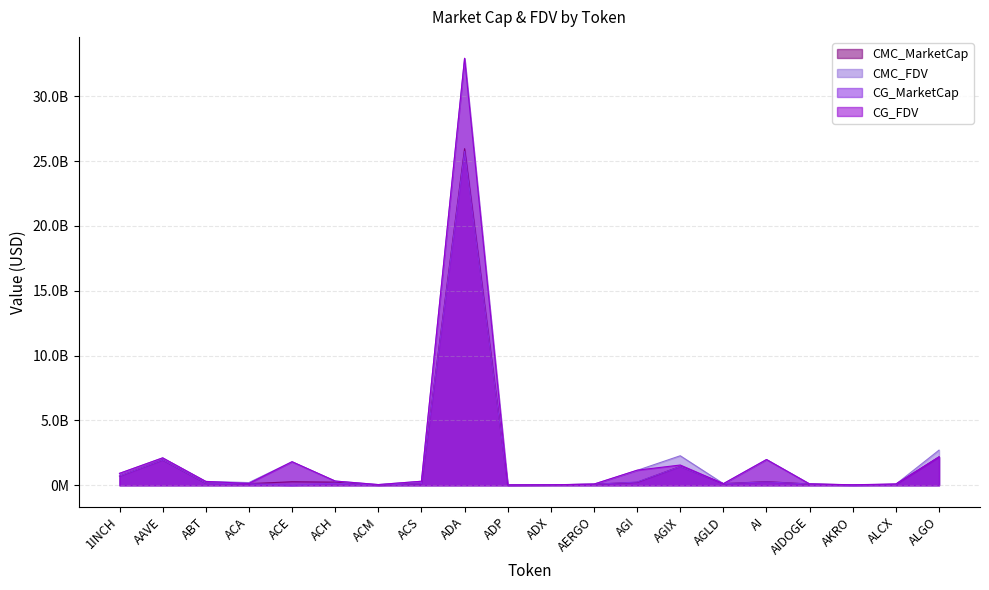

Rank the series at ADP from lowest to highest value.

CG_MarketCap, CMC_MarketCap, CG_FDV, CMC_FDV